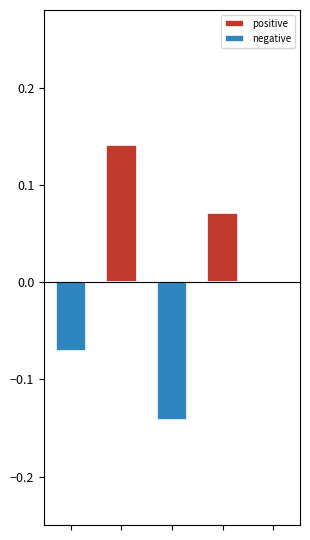

What is the smallest value displayed?

-0.1